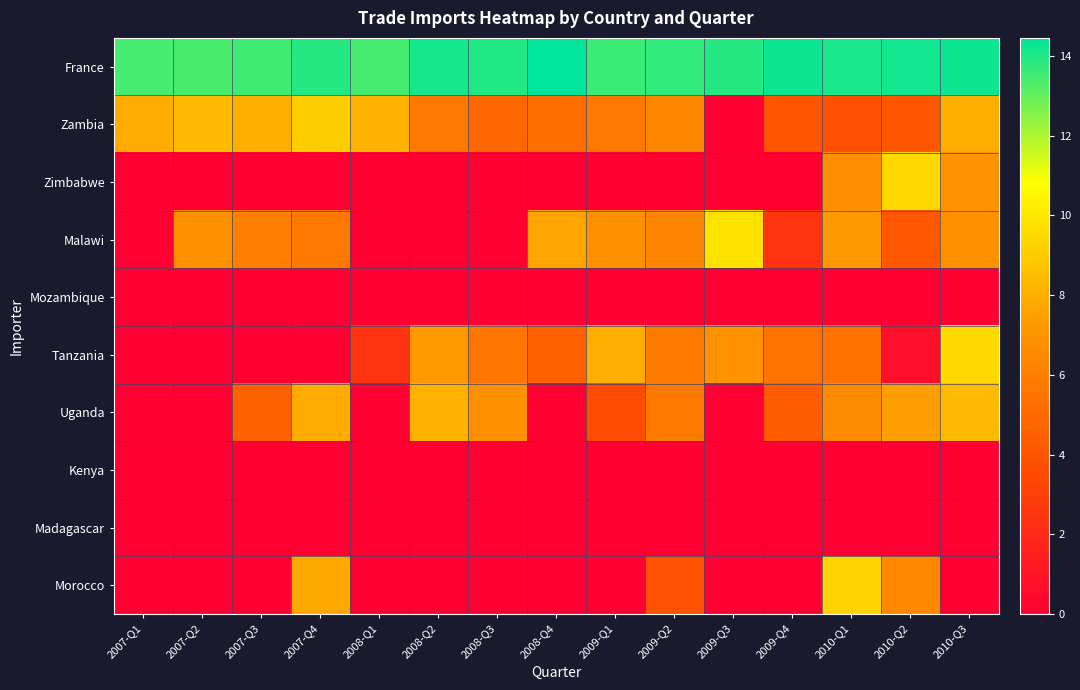

At how many categories does at least one series exceed 9?

15